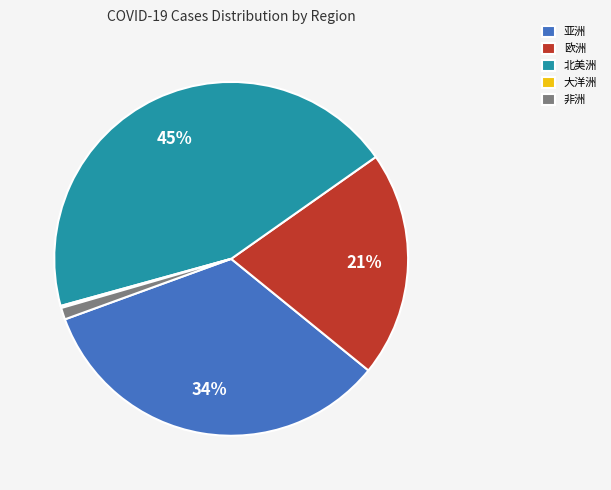

To the nearest percent, what portion does 欧洲 represent?

21%